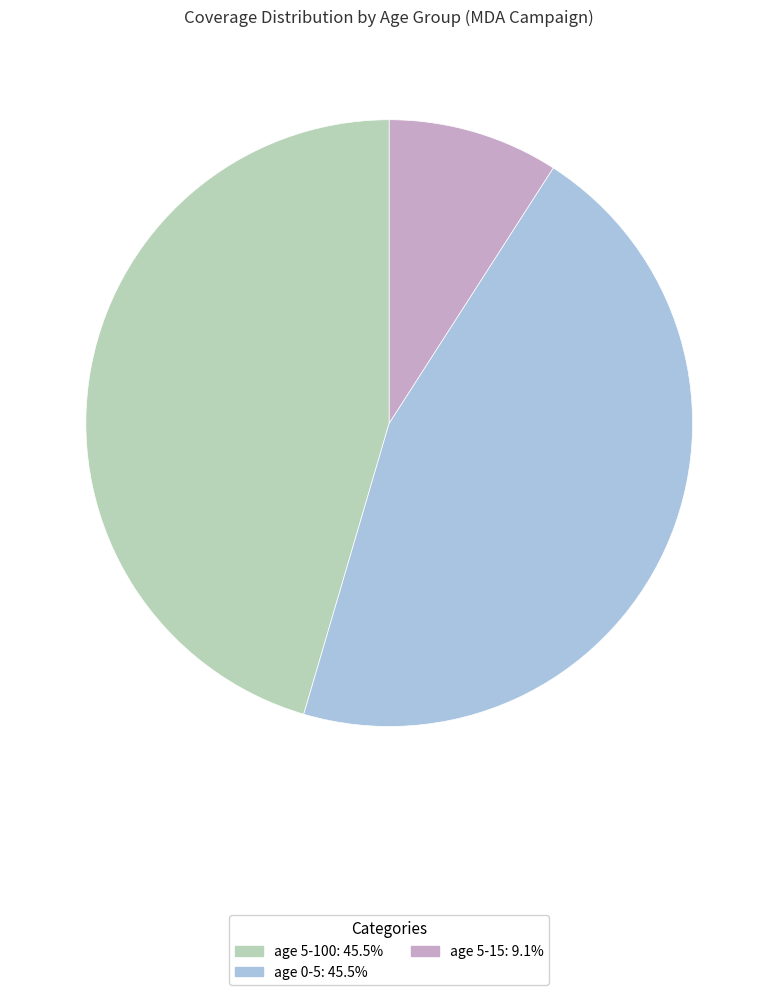

Is there any slice that represents more than half of the pie?

No